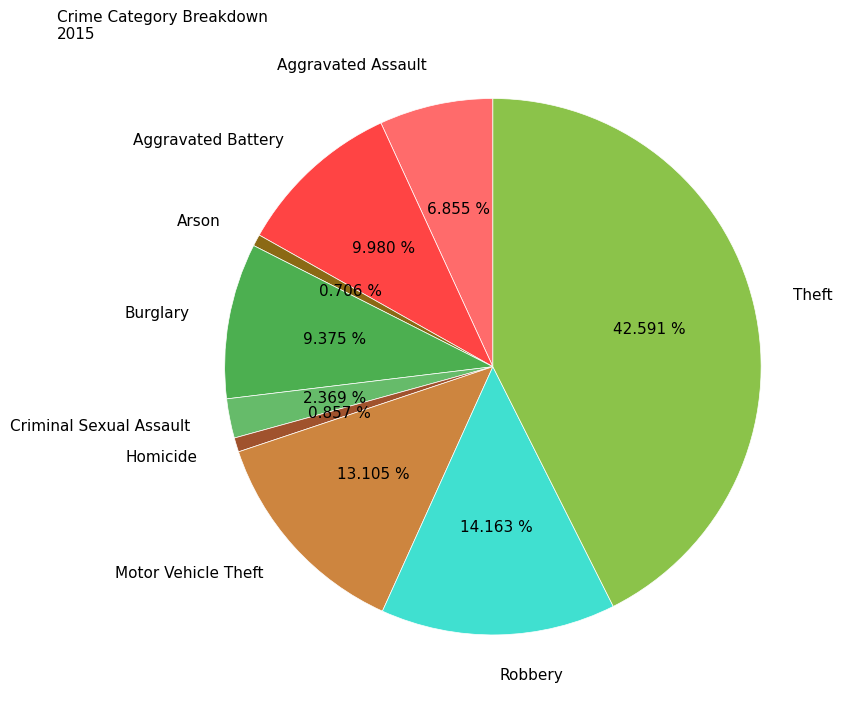

Which slice is the largest?

Theft